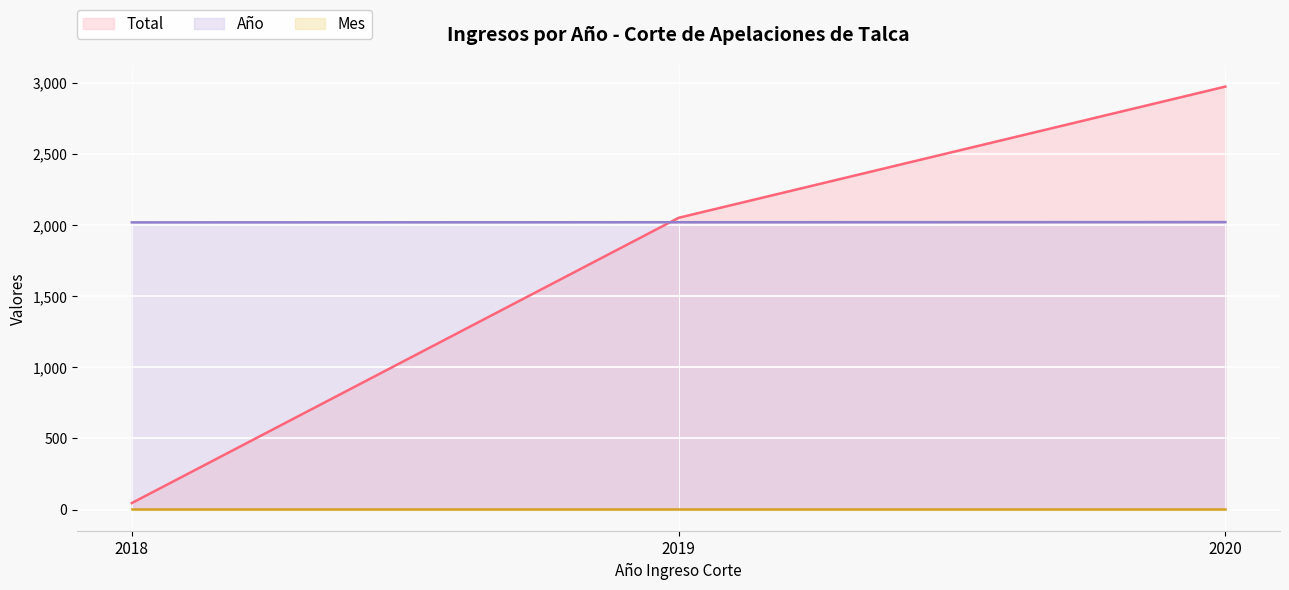

Rank the categories by Total value from highest to lowest.

2020, 2019, 2018